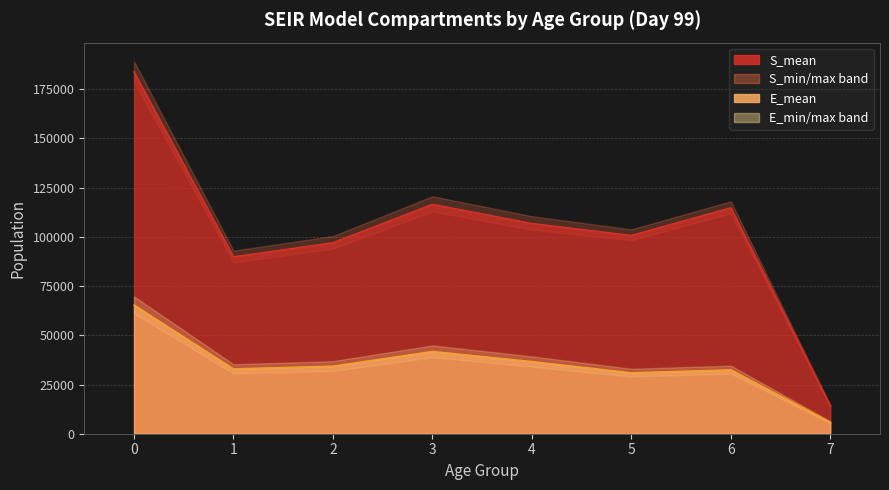

What is the approximate value of E_min at 7?

5320.9